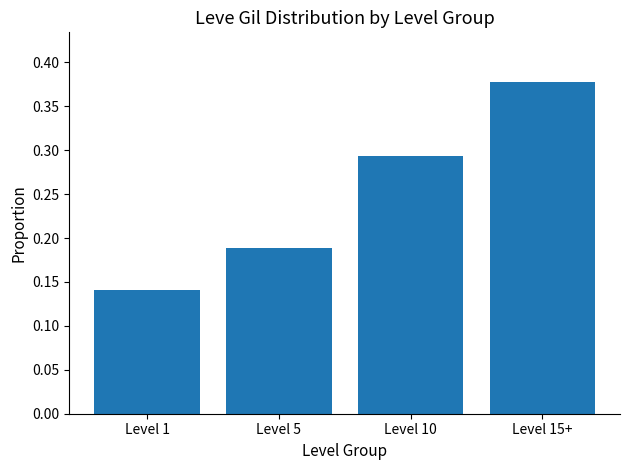

What is the sum of the values at Level 15+ and Level 1?

0.5